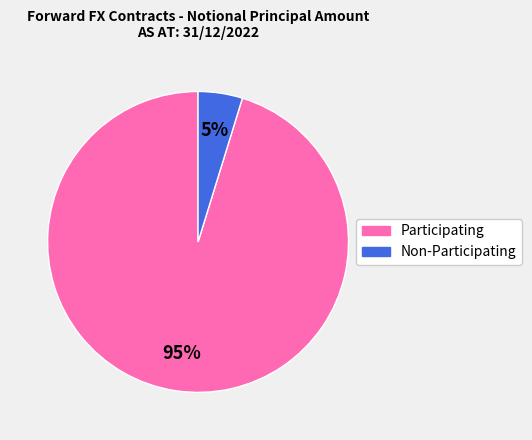

Which has a higher value, Participating or Non-Participating?

Participating